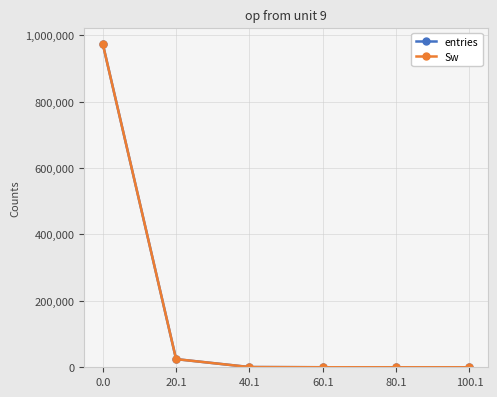

True or false: entries and Sw intersect in this chart.

False